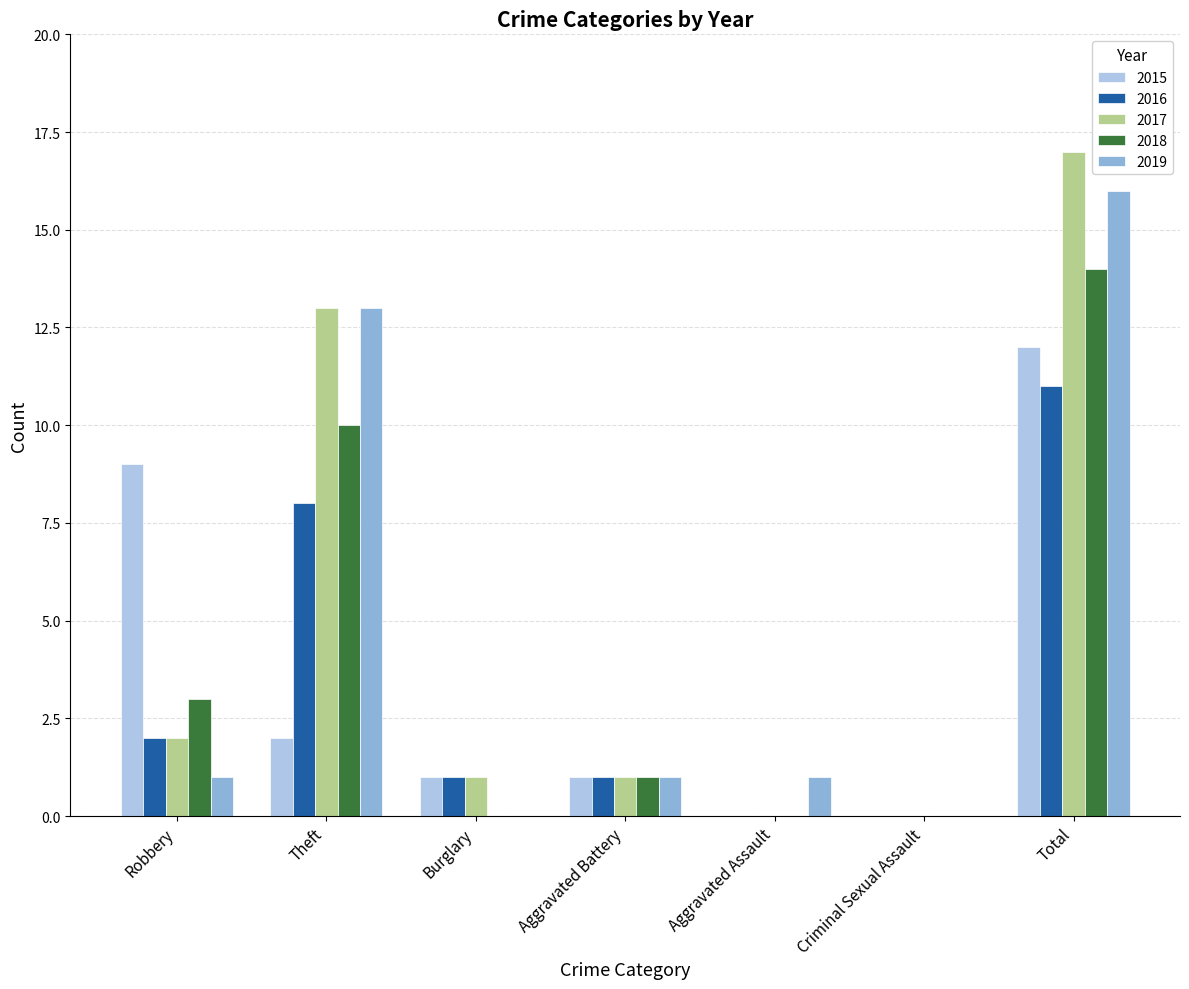

What is the average value of the 2018 series?

4